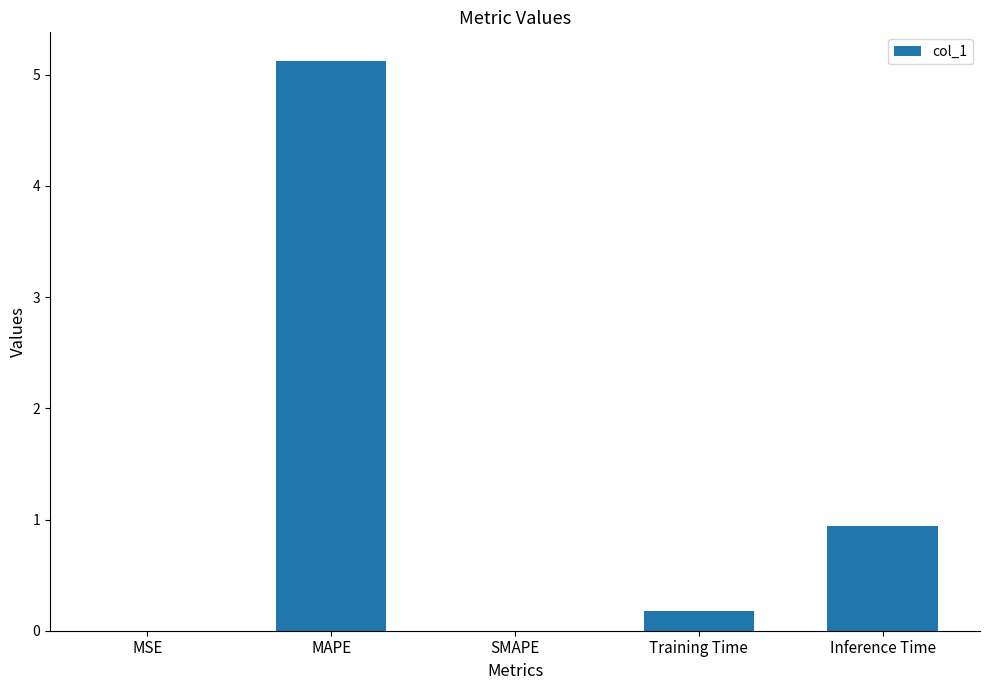

What is the sum of the values at MSE and MAPE?

5.1